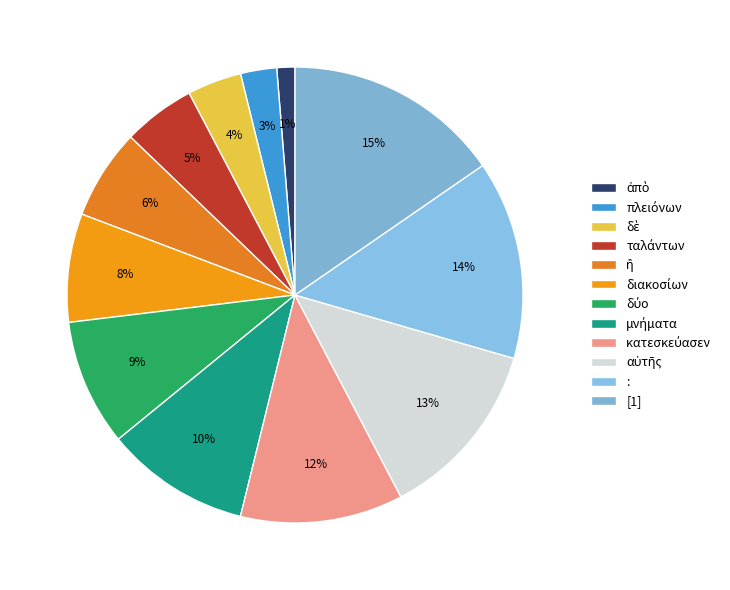

How many slices are in this pie chart?

12